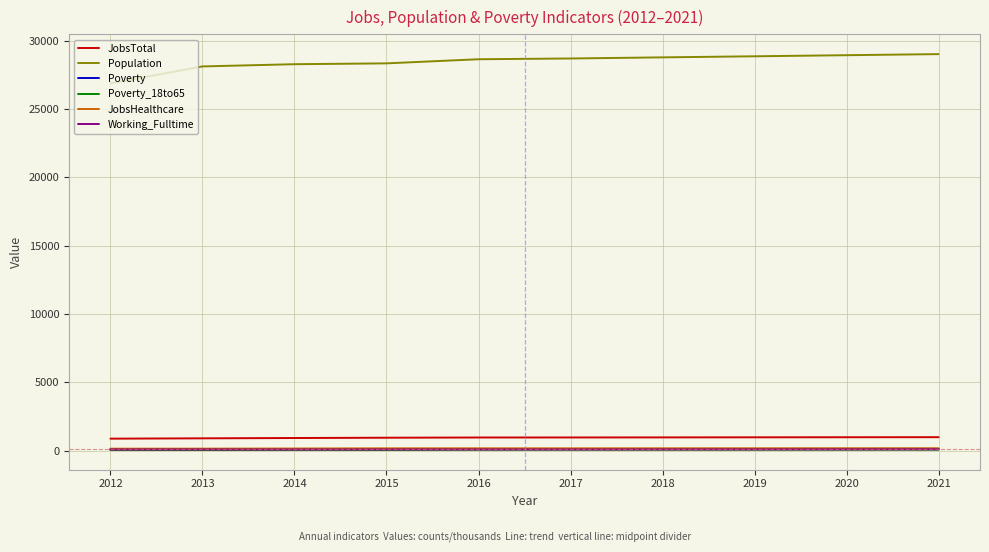

Which series has the widest spread of values?

Population